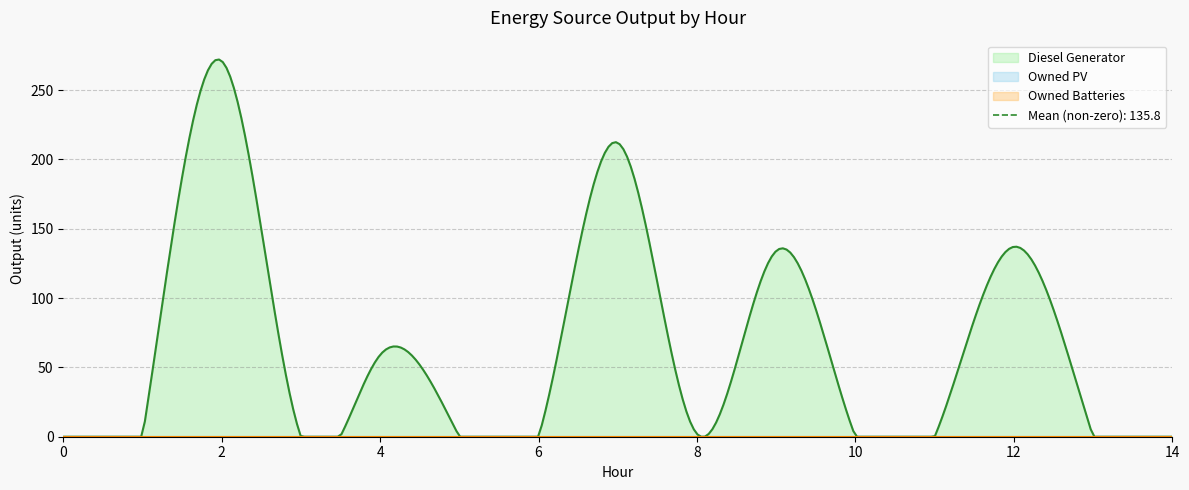

True or false: Owned PV and Diesel Generator cross at least once.

False